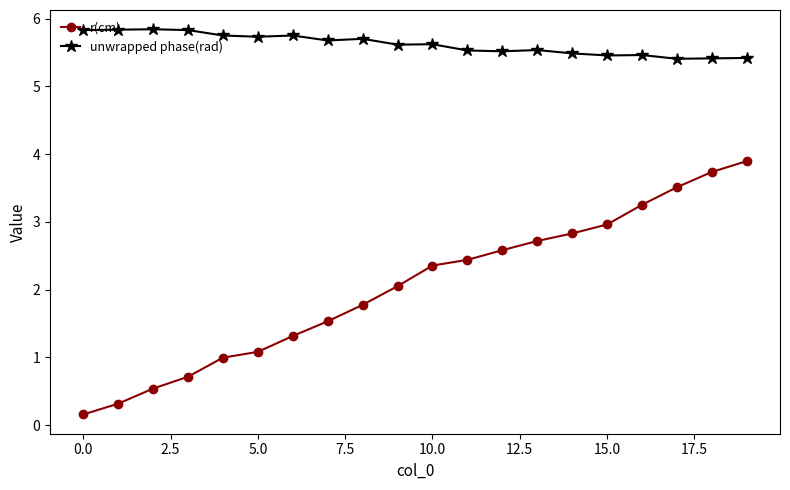

True or false: r(cm) and unwrapped phase(rad) intersect in this chart.

False